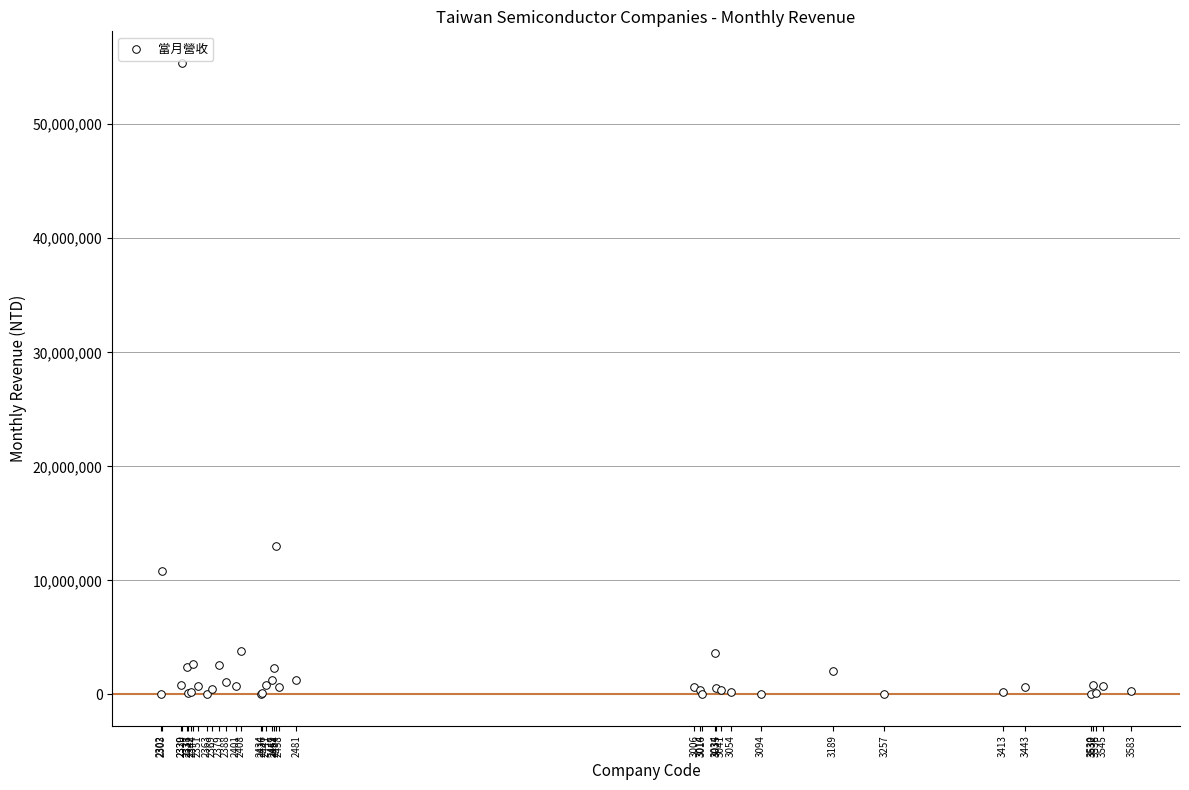

What Y value in the scatter plot is closest to 27699737?

13041509